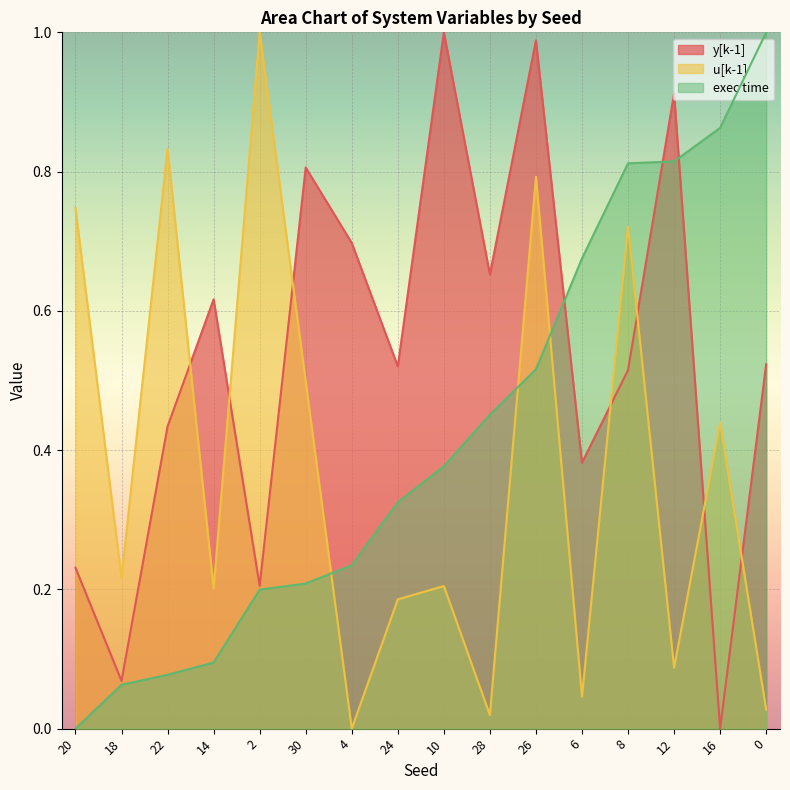

How many data points does each series have?

16